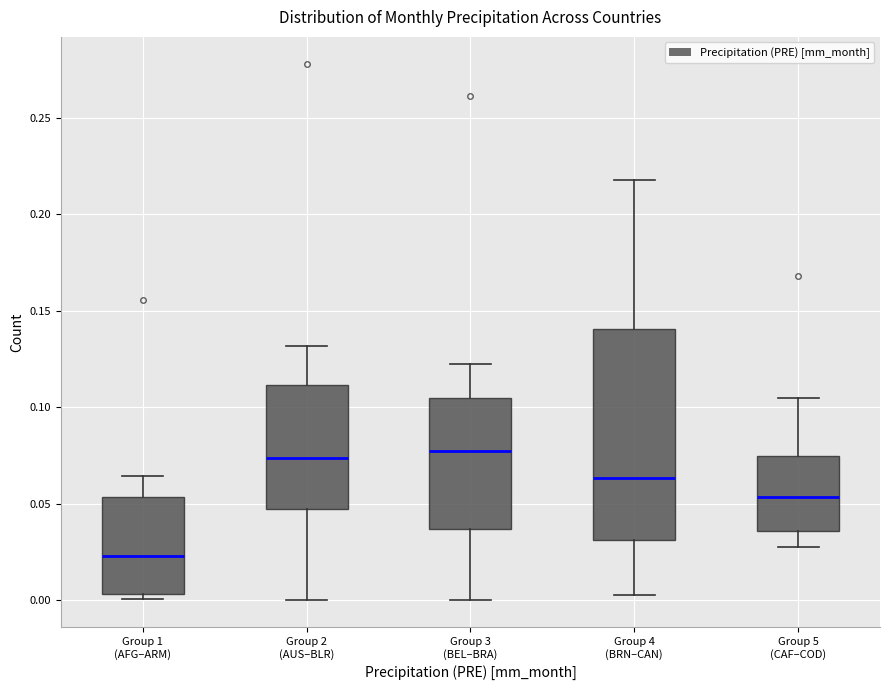

Reading left to right, transcribe this box plot: for each box, give where its median line is, the range the box spans, and where its two whiskers end, as read against the y-axis. The values are not printed on the chart, so give them approximately, as read against the axis.

Group 1 (AFG–ARM): median 0.025, box 0.005 to 0.055, whiskers 0.000 to 0.065
Group 2 (AUS–BLR): median 0.075, box 0.045 to 0.110, whiskers 0.000 to 0.130
Group 3 (BEL–BRA): median 0.075, box 0.035 to 0.105, whiskers 0.000 to 0.120
Group 4 (BRN–CAN): median 0.065, box 0.030 to 0.140, whiskers 0.005 to 0.220
Group 5 (CAF–COD): median 0.055, box 0.035 to 0.075, whiskers 0.025 to 0.105